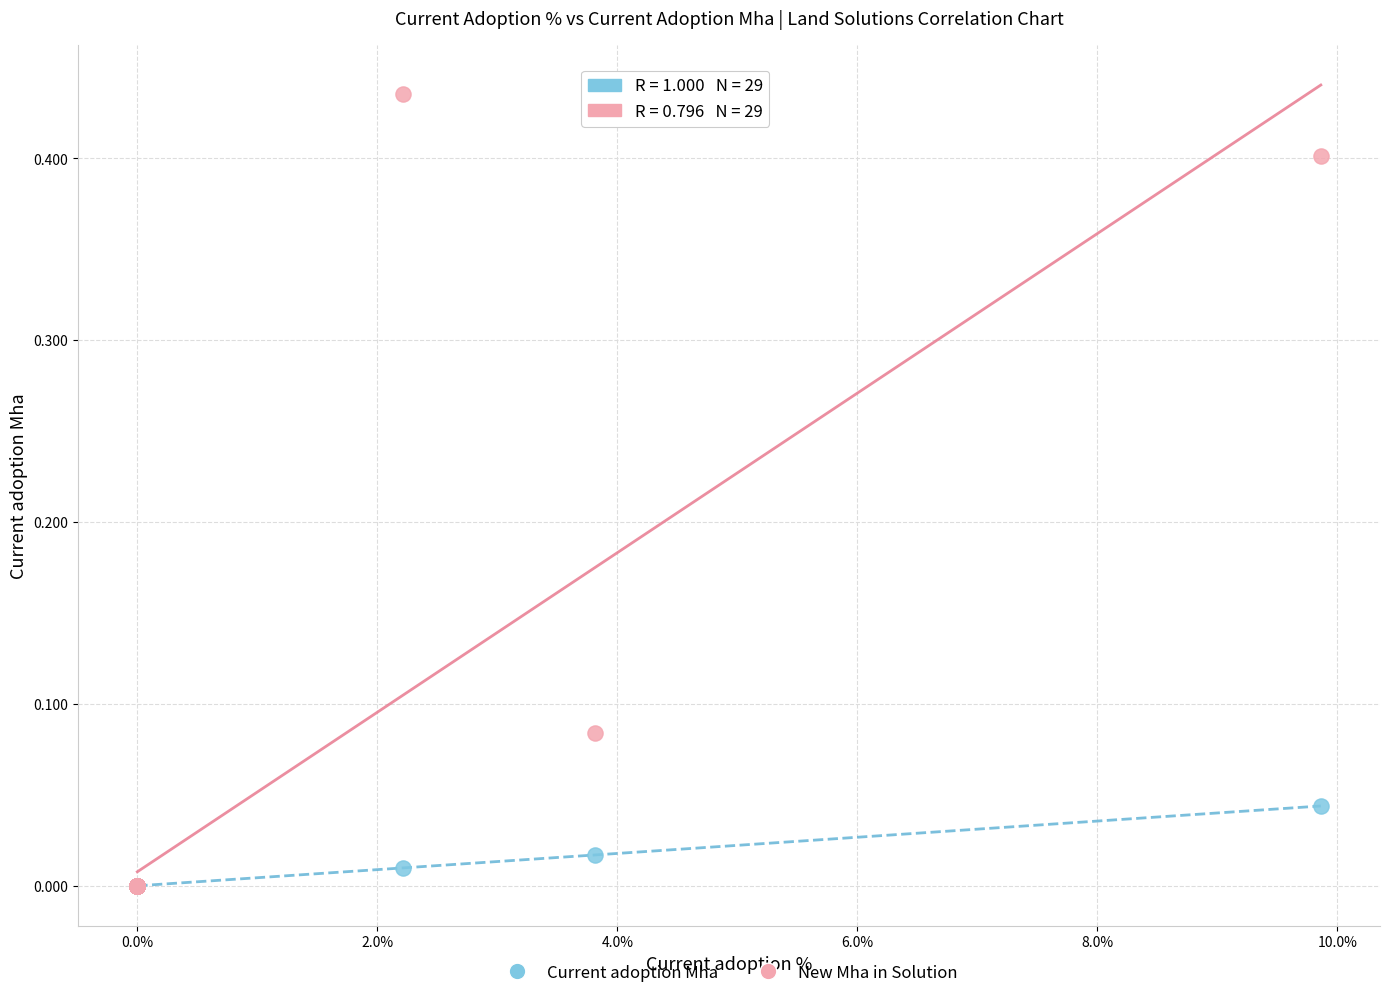

What are all the series names shown in the legend?

Current adoption Mha, New Mha in Solution